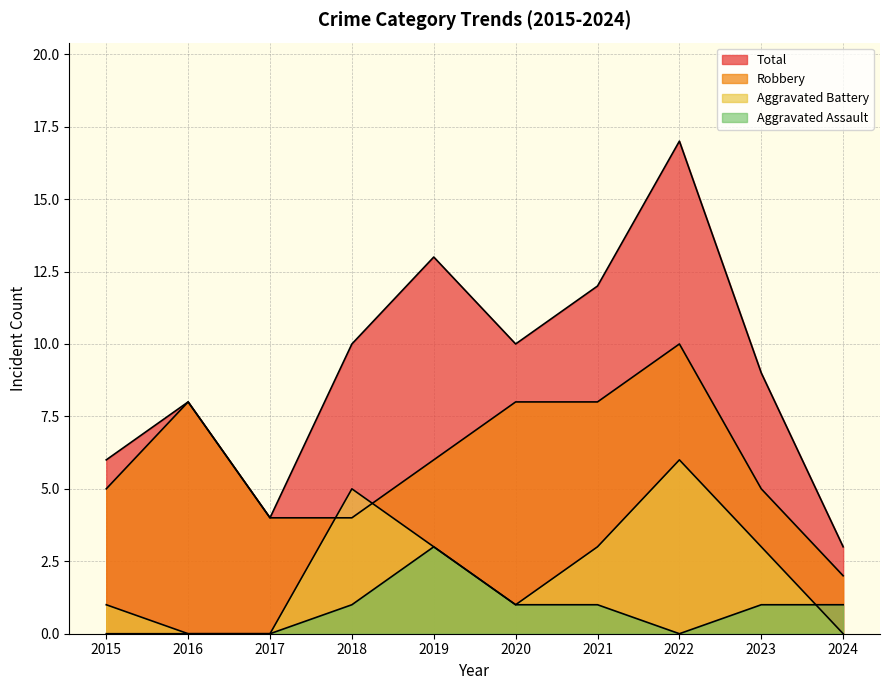

At which label does Aggravated Battery reach its peak?

2022